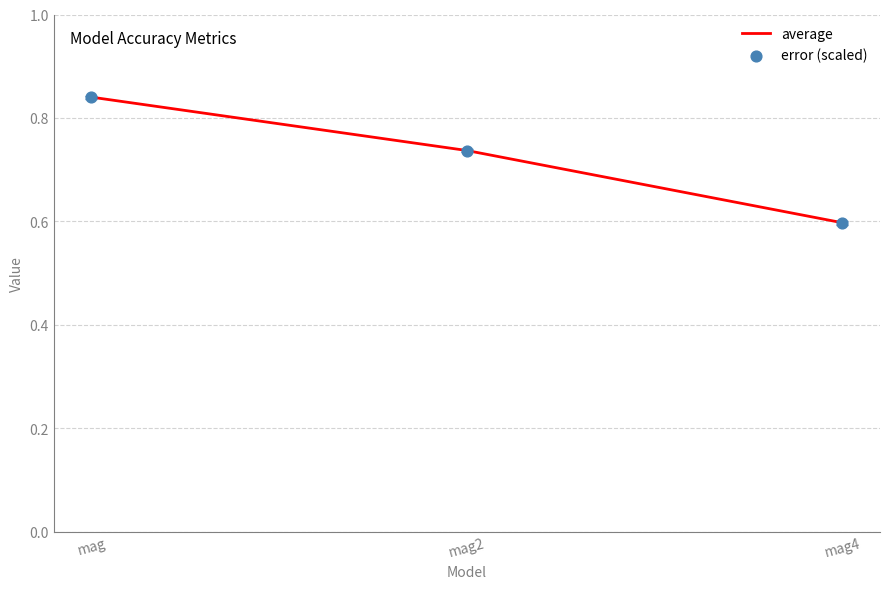

Which has a higher value, mag2 or mag4?

mag2